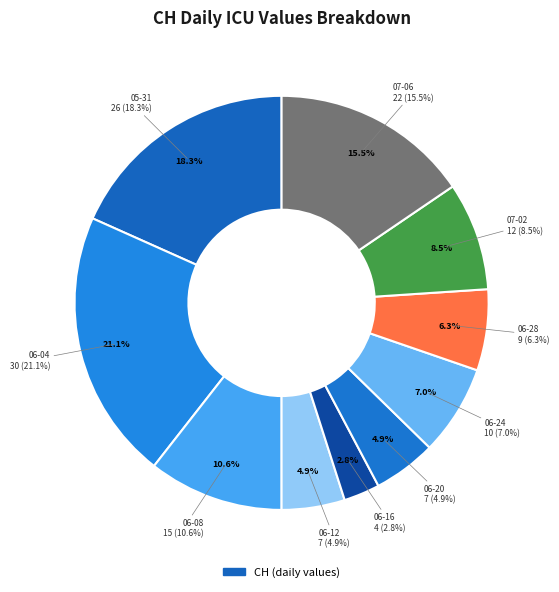

Which slice is the largest?

2020-06-04